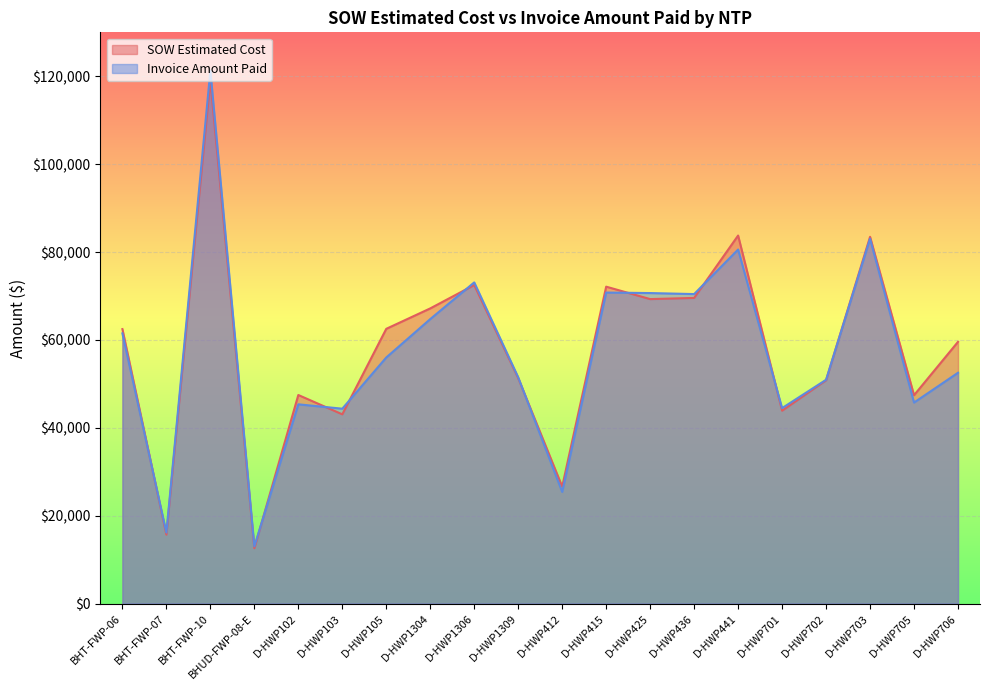

The value of SOW Estimated Cost at D-HWP415 is 72118.0. True or false?

True